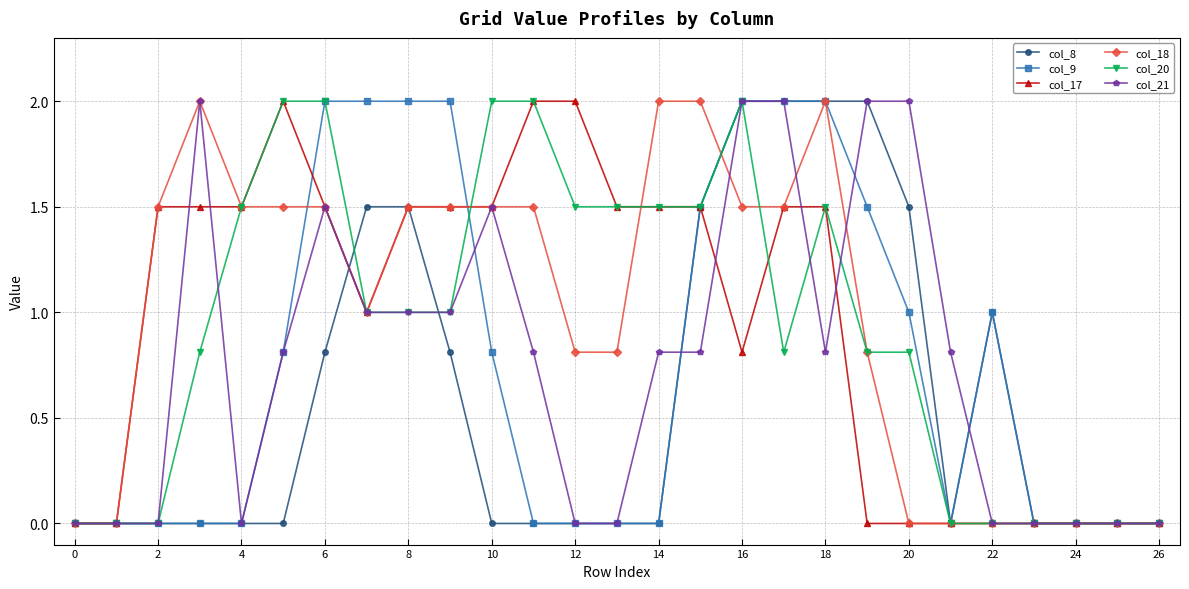

What is the value of the col_18 point at the 9th from the left?

1.5